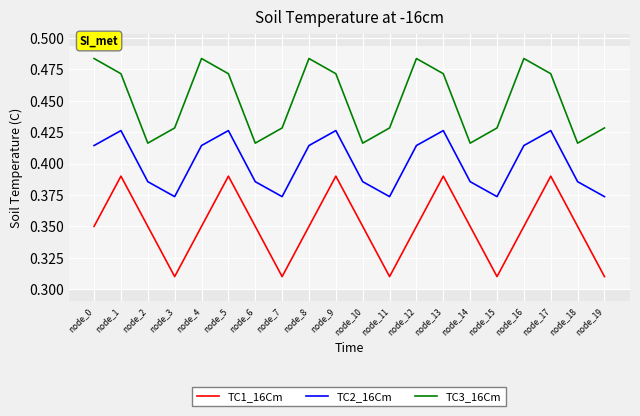

Rank the series by their maximum value, from lowest to highest.

TC1_16Cm, TC2_16Cm, TC3_16Cm